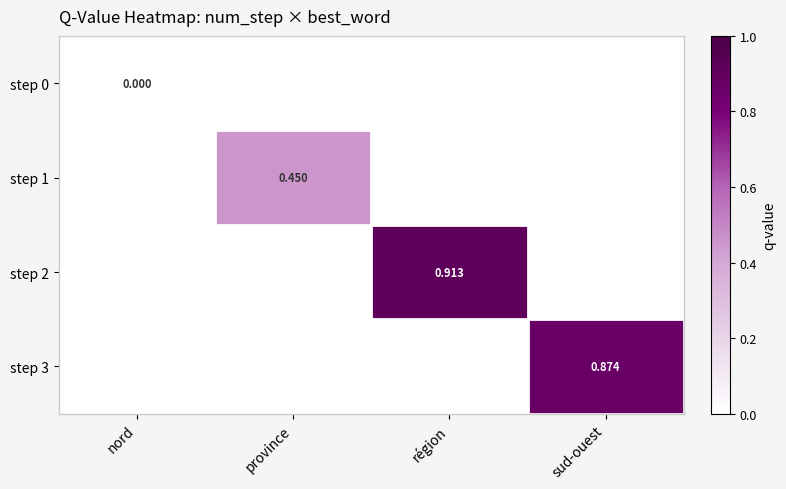

How many series are shown in this chart?

4